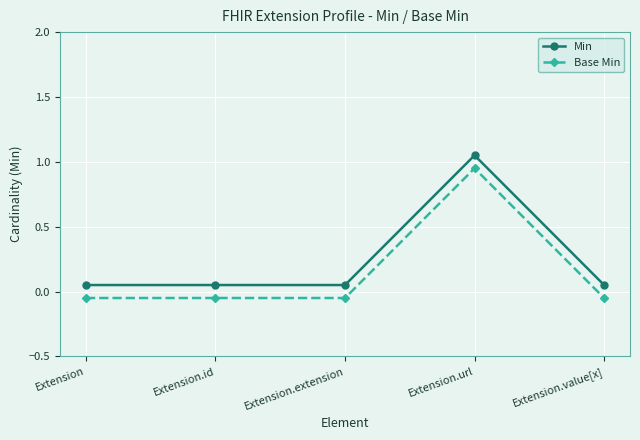

At which label does Min reach its peak?

Extension.url